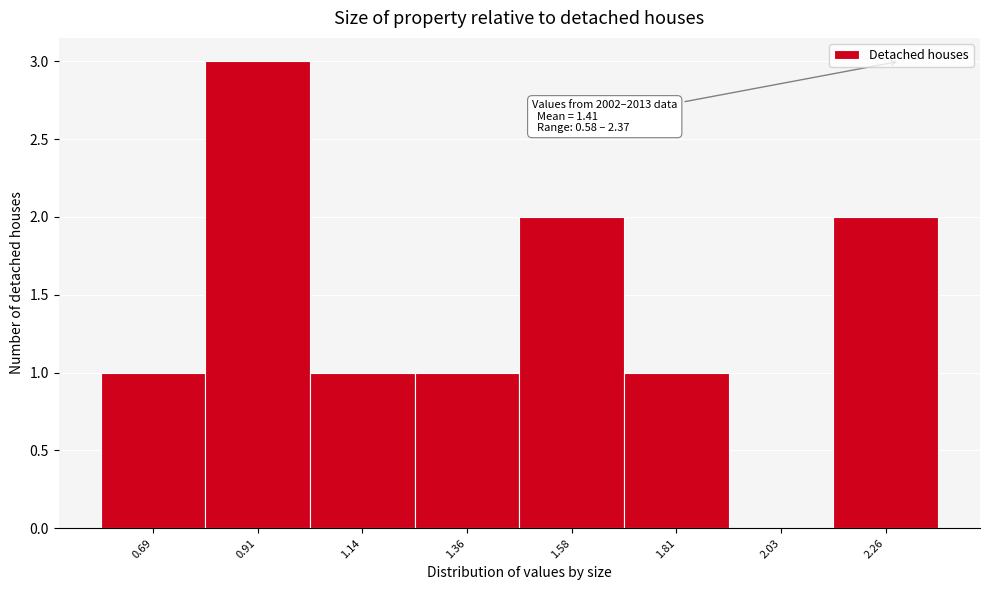

Over which range of the x-axis is the bar tallest?

0.80 to 1.00